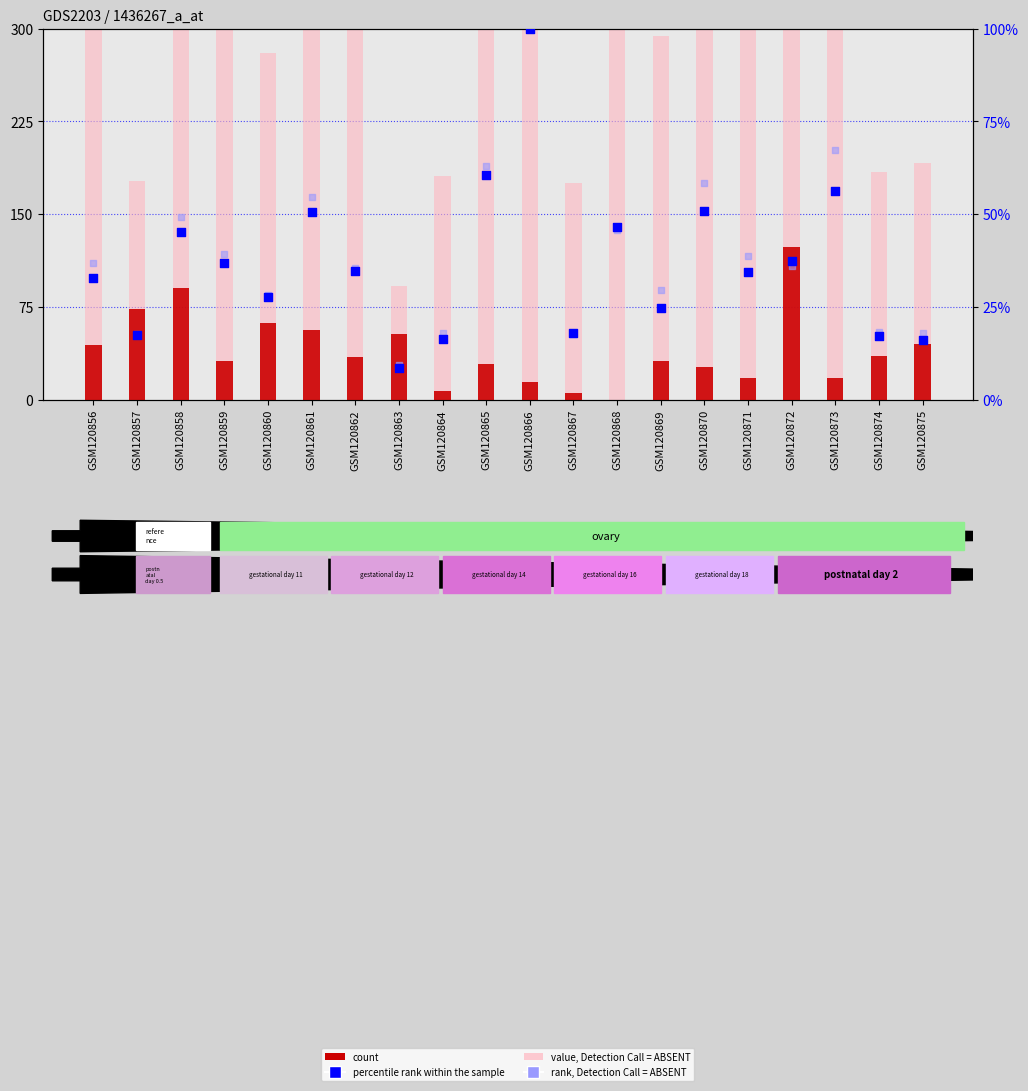

Which series has the largest total across all categories?

value, Detection Call = ABSENT